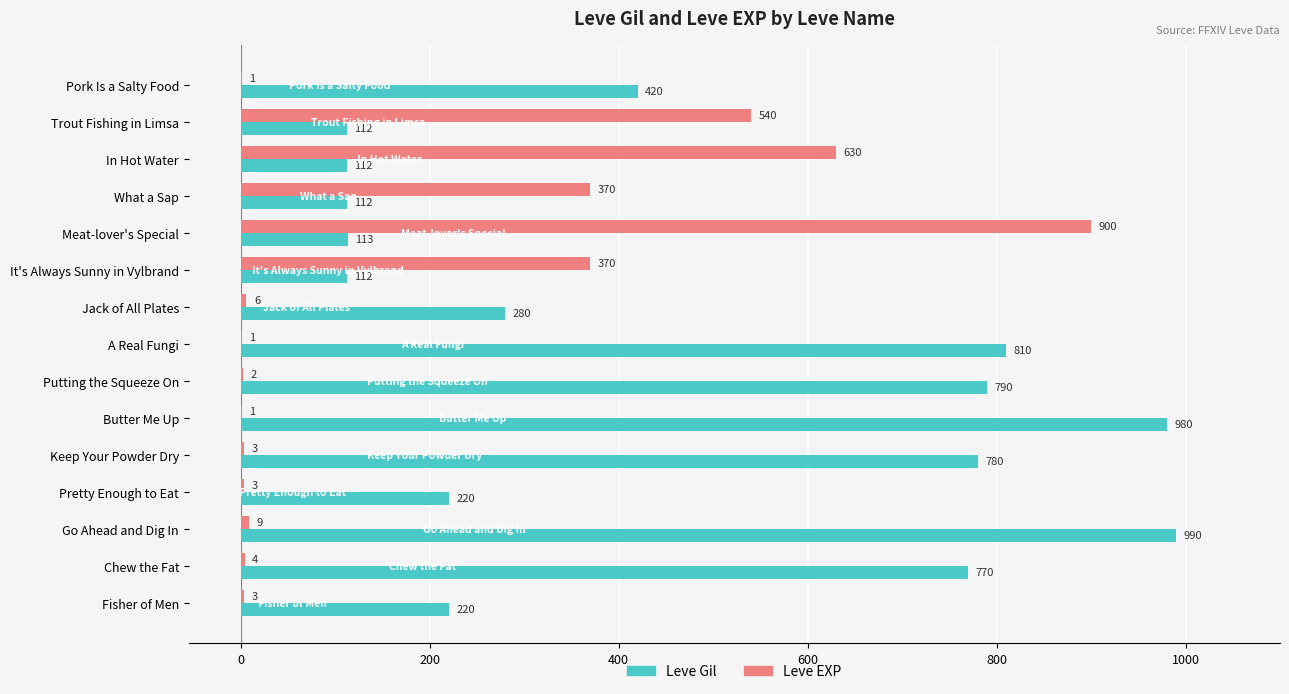

Which label corresponds to the largest value in the chart?

Go Ahead and Dig In